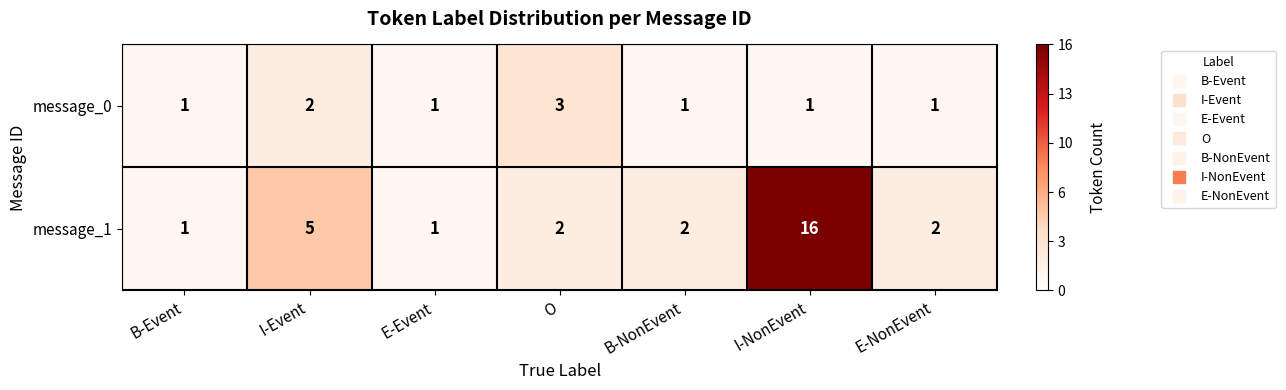

The value of message_1 at E-NonEvent is 2. True or false?

True